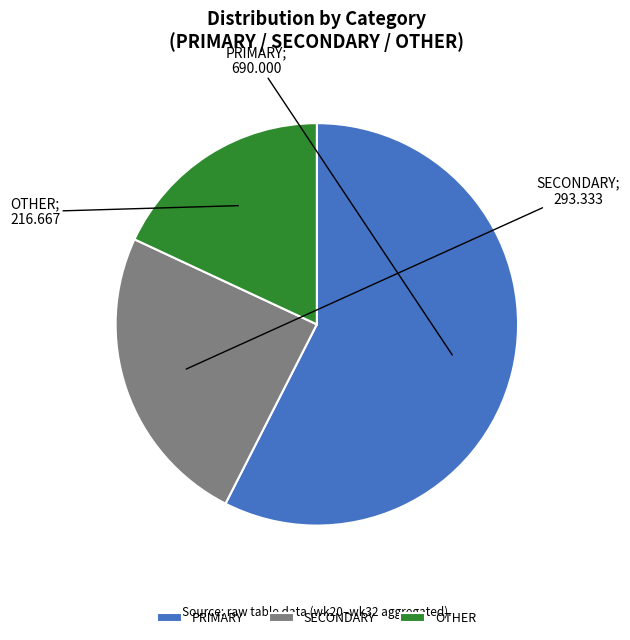

Between OTHER and SECONDARY, which is larger?

SECONDARY